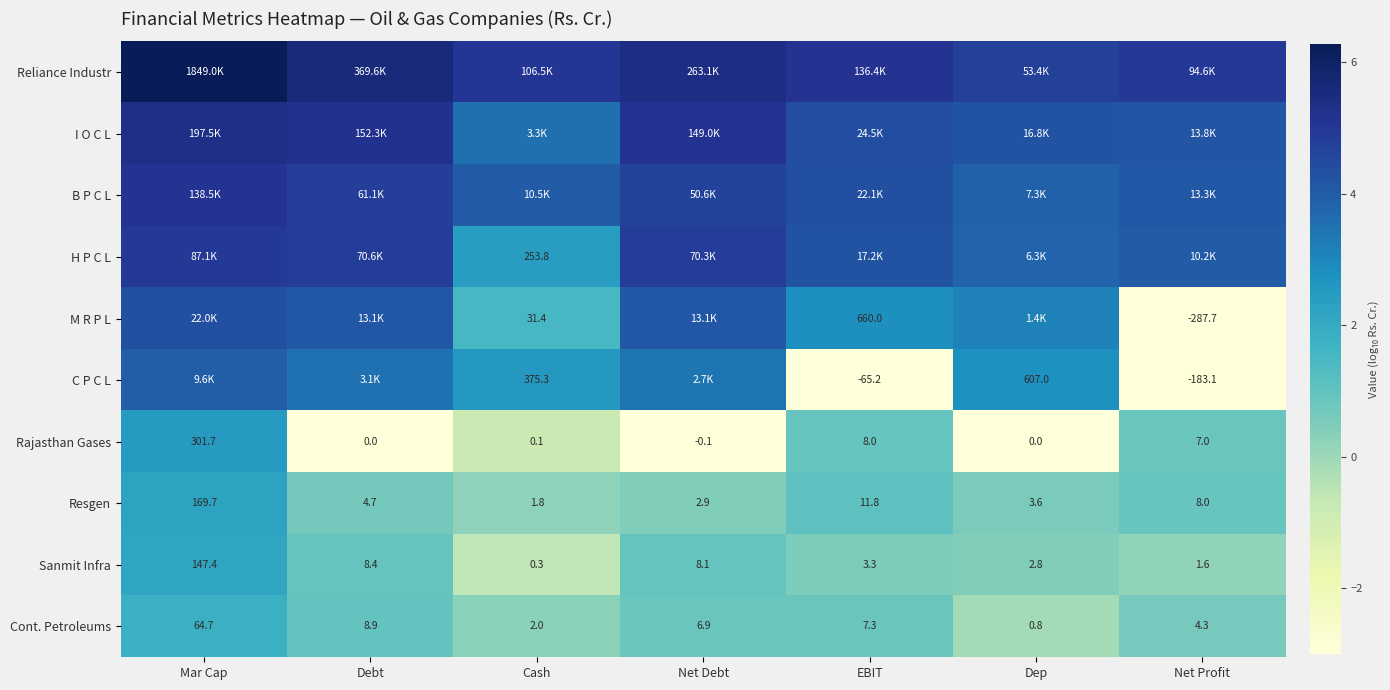

The Cont. Petroleums series shows 0.3 at Net Debt. True or false?

False